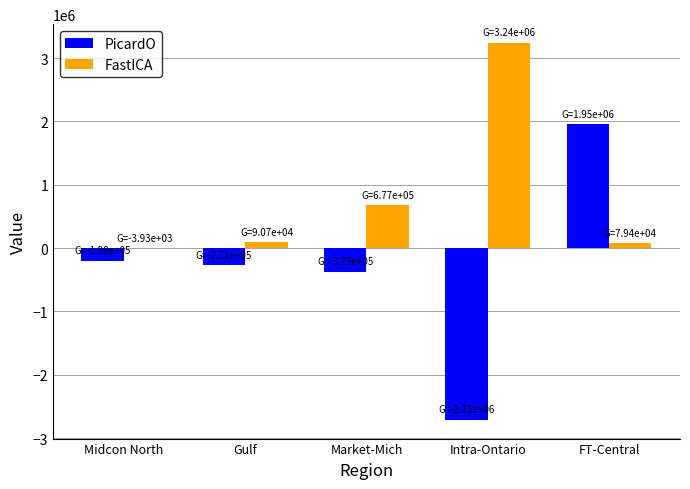

Between Intra-Ontario and FT-Central, which series saw the biggest shift?

PicardO